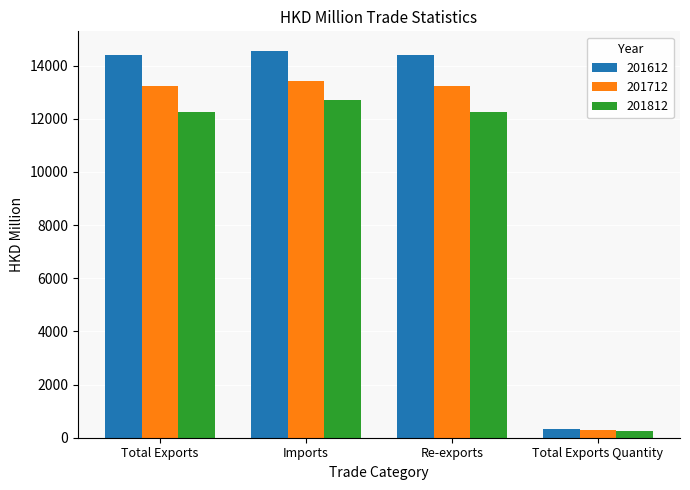

Is it true that 201712 equals 13220.5 at Total Exports?

True